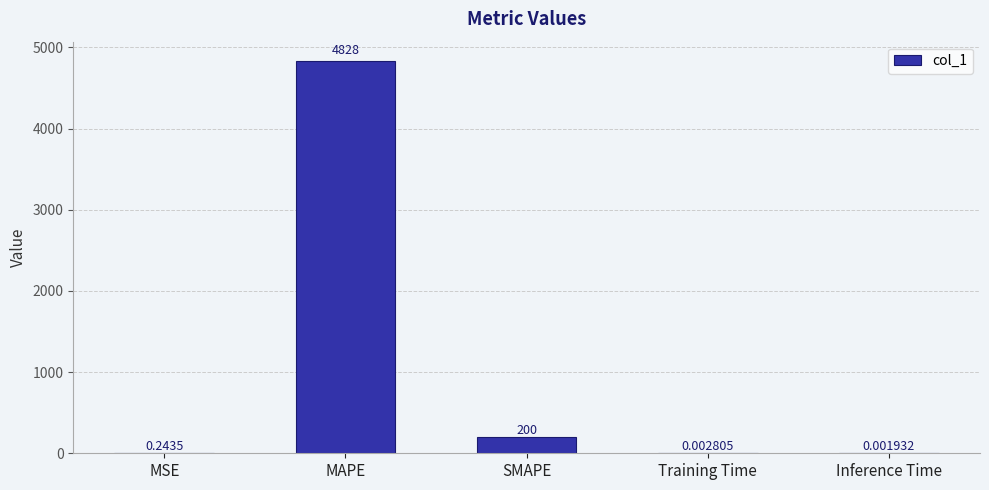

What is the change in value from SMAPE to Inference Time?

-200.0